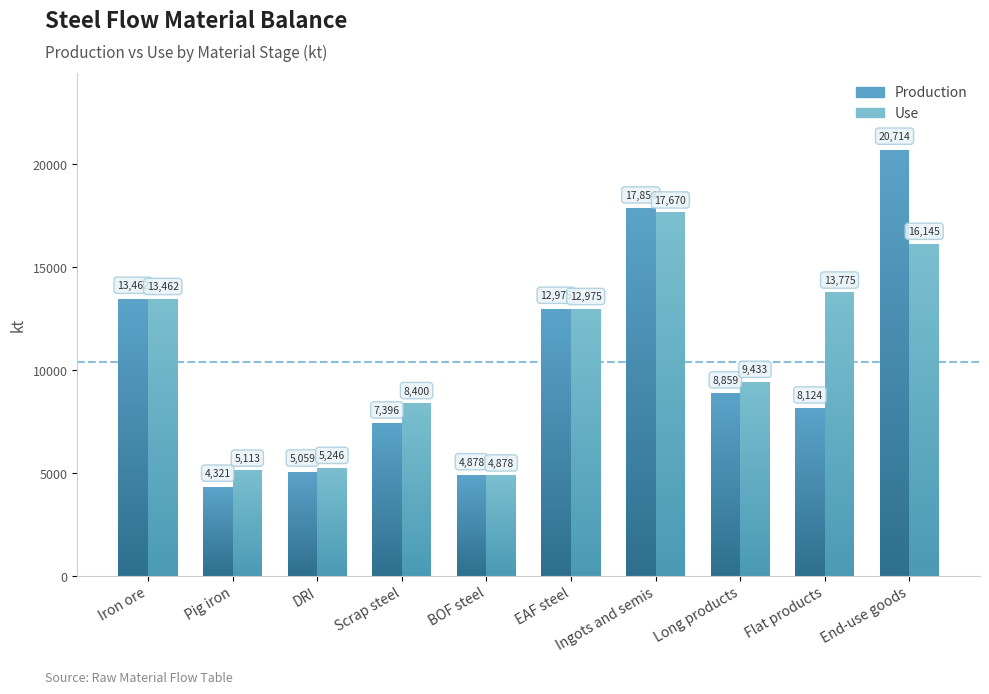

Reading right to left, list all the values displayed in this chart.

Production: 20714.1	8124.4	8859.2	17853.6	12975.2	4878.4	7396.3	5059.1	4321.5	13462.0
Use: 16145.3	13775.1	9433.5	17670.4	12975.2	4878.4	8399.9	5245.8	5113.4	13462.0